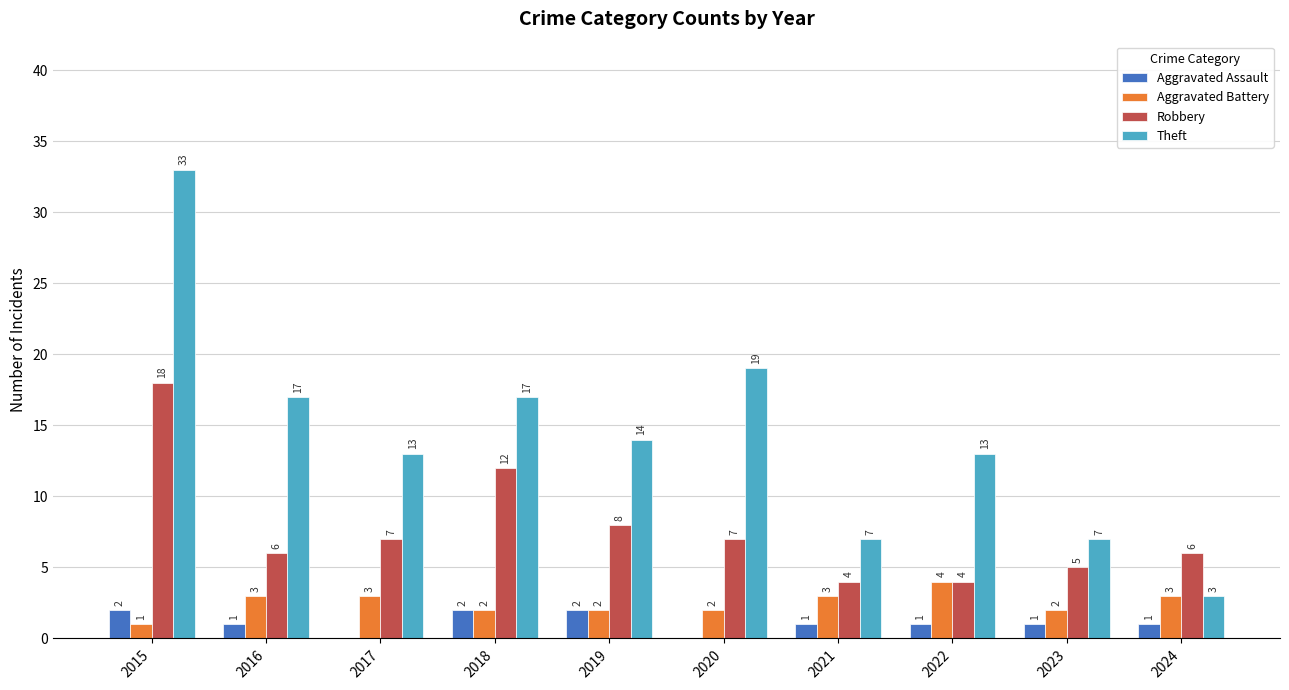

What is the sum of the Theft values at 2018 and 2015?

50